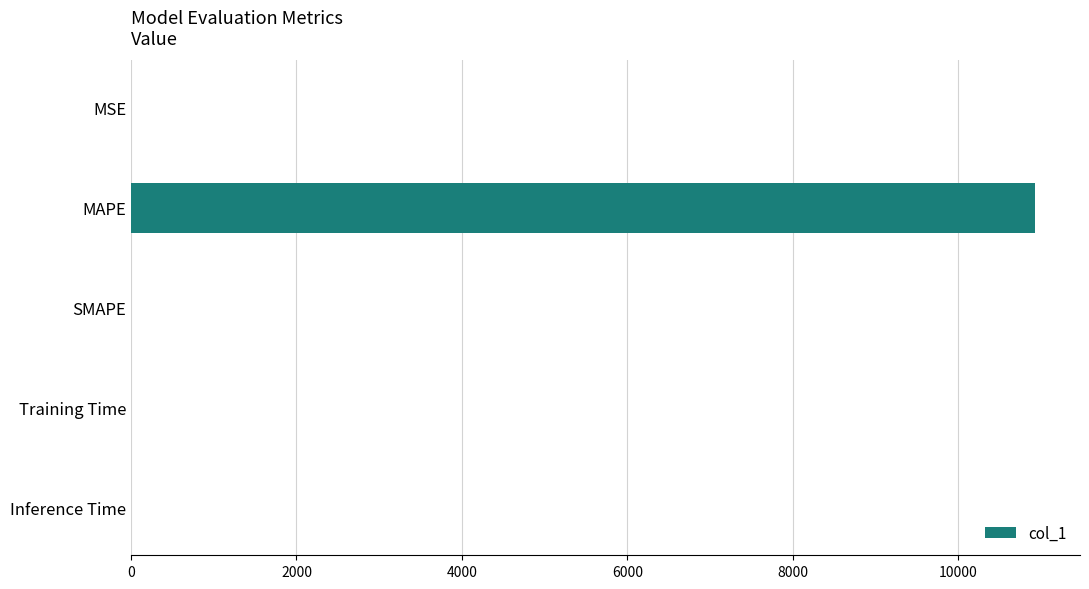

Between MAPE and Training Time, which is larger?

MAPE